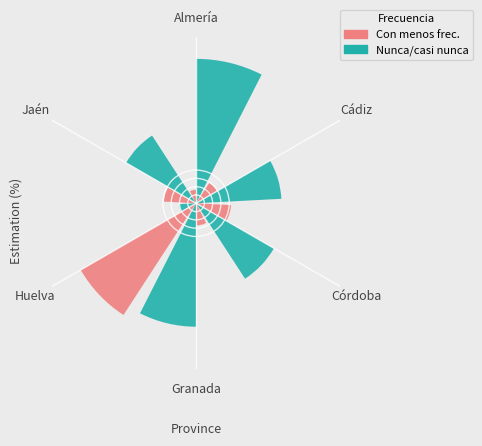

Which slice is the largest?

Almería